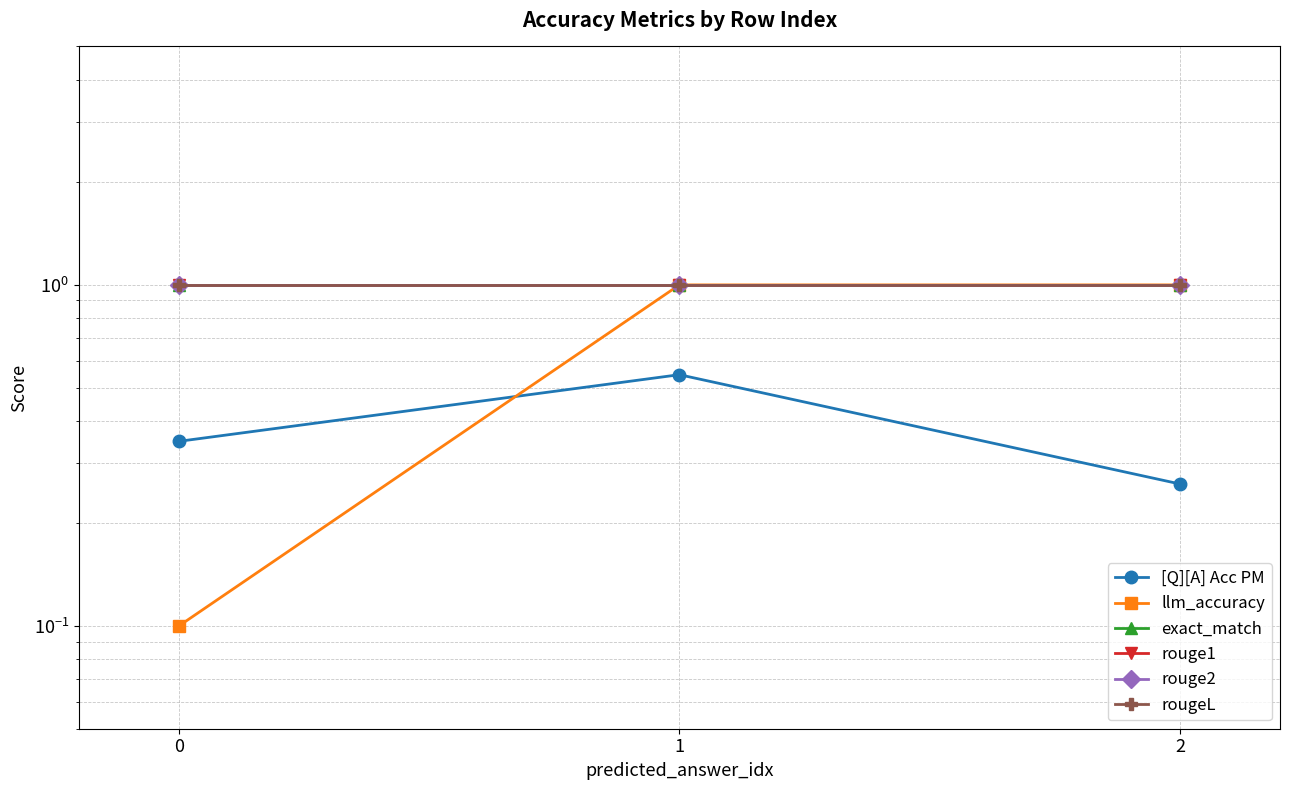

Read the rougeL value at 2.

1.0